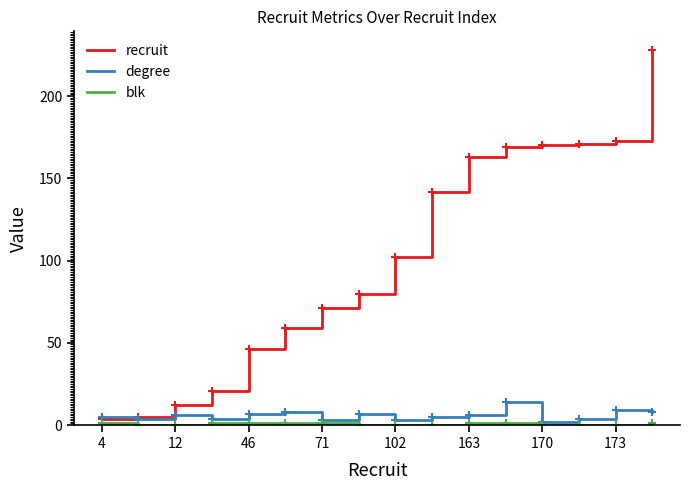

Which series has the largest total across all categories?

recruit